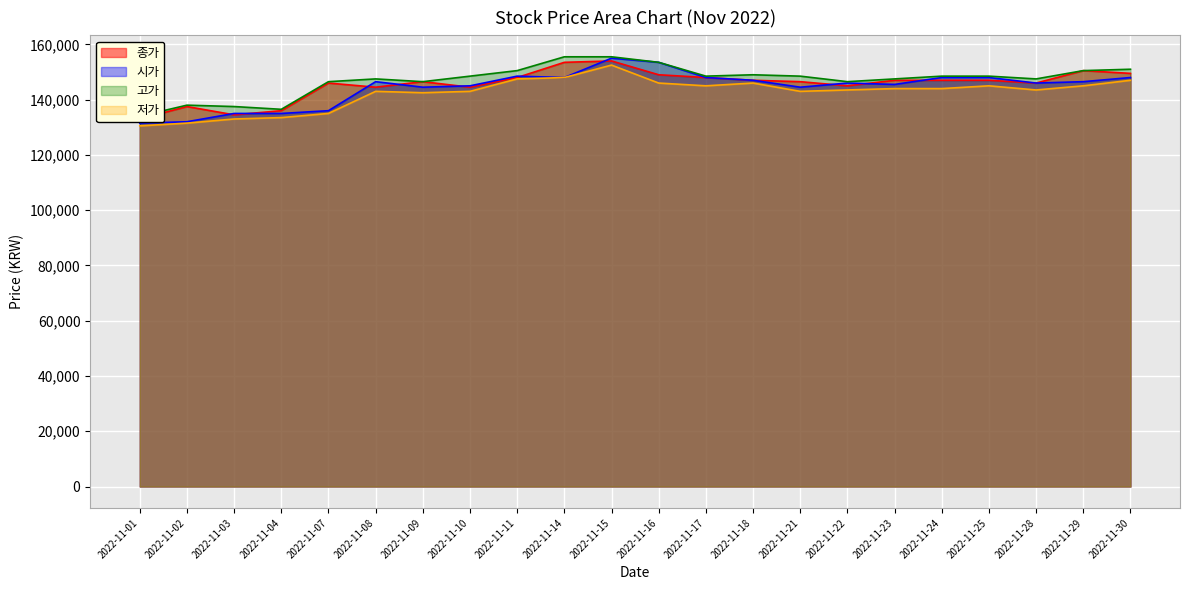

Reading right to left, what are all the values shown in this chart?

종가: 2022-11-30=149500	2022-11-29=150500	2022-11-28=146000	2022-11-25=147000	2022-11-24=147000	2022-11-23=147000	2022-11-22=145000	2022-11-21=146500	2022-11-18=147000	2022-11-17=148000	2022-11-16=149000	2022-11-15=154000	2022-11-14=153500	2022-11-11=148000	2022-11-10=144500	2022-11-09=146500	2022-11-08=144500	2022-11-07=146000	2022-11-04=136000	2022-11-03=134500	2022-11-02=137500	2022-11-01=133000
시가: 2022-11-30=148000	2022-11-29=146500	2022-11-28=146000	2022-11-25=148000	2022-11-24=148000	2022-11-23=145500	2022-11-22=146000	2022-11-21=144500	2022-11-18=147000	2022-11-17=148000	2022-11-16=153500	2022-11-15=155000	2022-11-14=148000	2022-11-11=148500	2022-11-10=145000	2022-11-09=144500	2022-11-08=146500	2022-11-07=136000	2022-11-04=135000	2022-11-03=135000	2022-11-02=132000	2022-11-01=131500
고가: 2022-11-30=151000	2022-11-29=150500	2022-11-28=147500	2022-11-25=148500	2022-11-24=148500	2022-11-23=147500	2022-11-22=146500	2022-11-21=148500	2022-11-18=149000	2022-11-17=148500	2022-11-16=153500	2022-11-15=155500	2022-11-14=155500	2022-11-11=150500	2022-11-10=148500	2022-11-09=146500	2022-11-08=147500	2022-11-07=146500	2022-11-04=136500	2022-11-03=137500	2022-11-02=138000	2022-11-01=134000
저가: 2022-11-30=147000	2022-11-29=145000	2022-11-28=143500	2022-11-25=145000	2022-11-24=144000	2022-11-23=144000	2022-11-22=143500	2022-11-21=143000	2022-11-18=146000	2022-11-17=145000	2022-11-16=146000	2022-11-15=152500	2022-11-14=148000	2022-11-11=147500	2022-11-10=143000	2022-11-09=142500	2022-11-08=143000	2022-11-07=135000	2022-11-04=133500	2022-11-03=133000	2022-11-02=131500	2022-11-01=130500